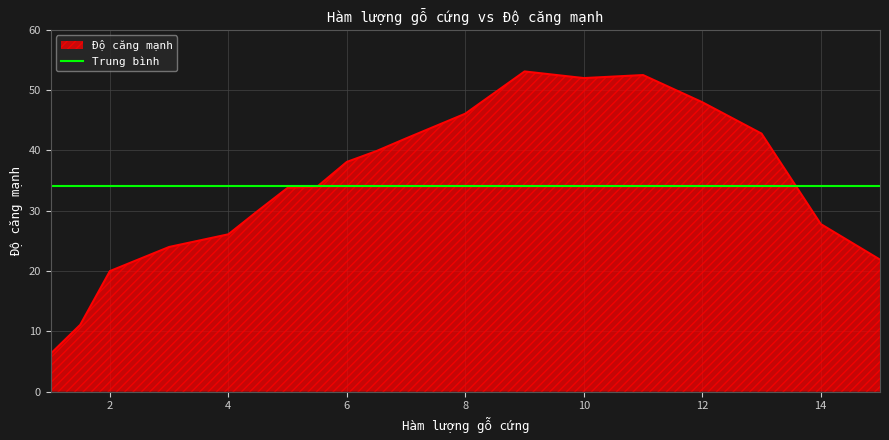

Which category has the highest value across all series?

9.0